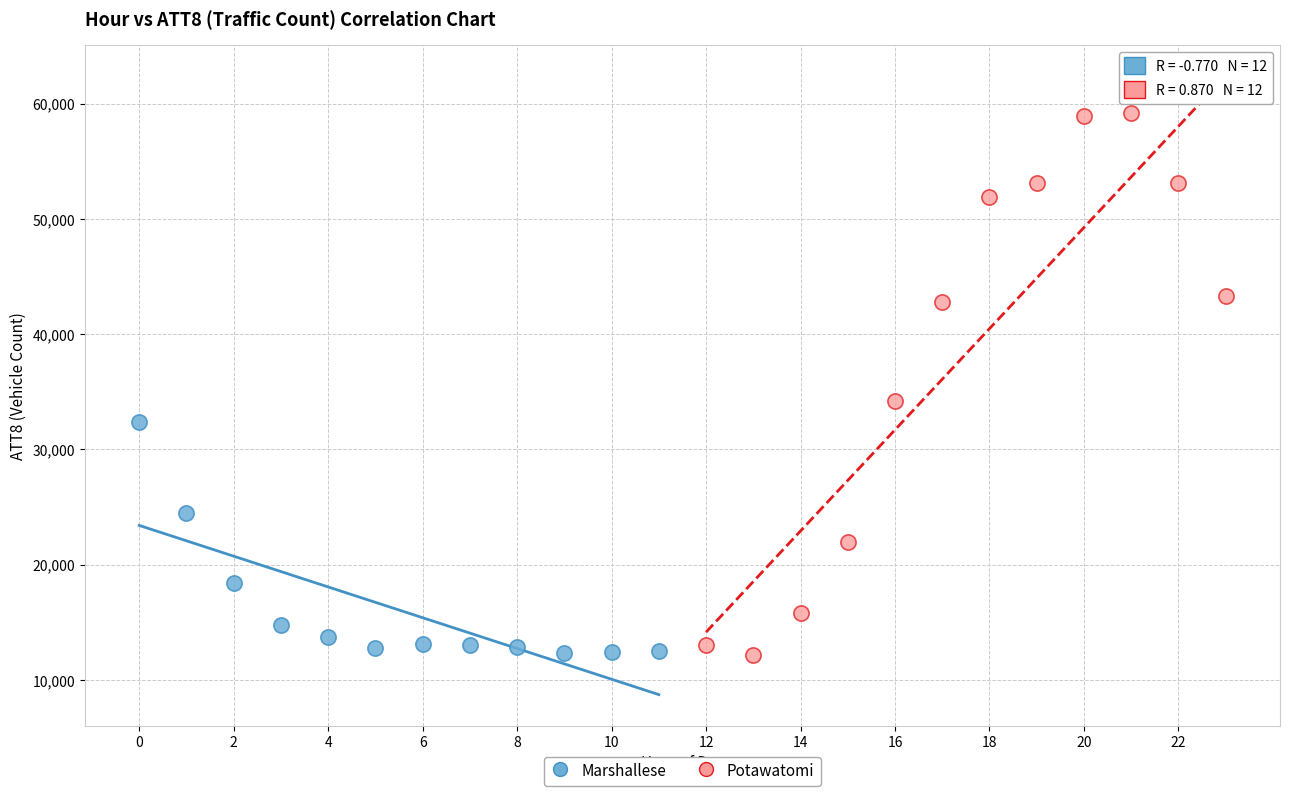

Which series has the widest spread of Y values?

Potawatomi